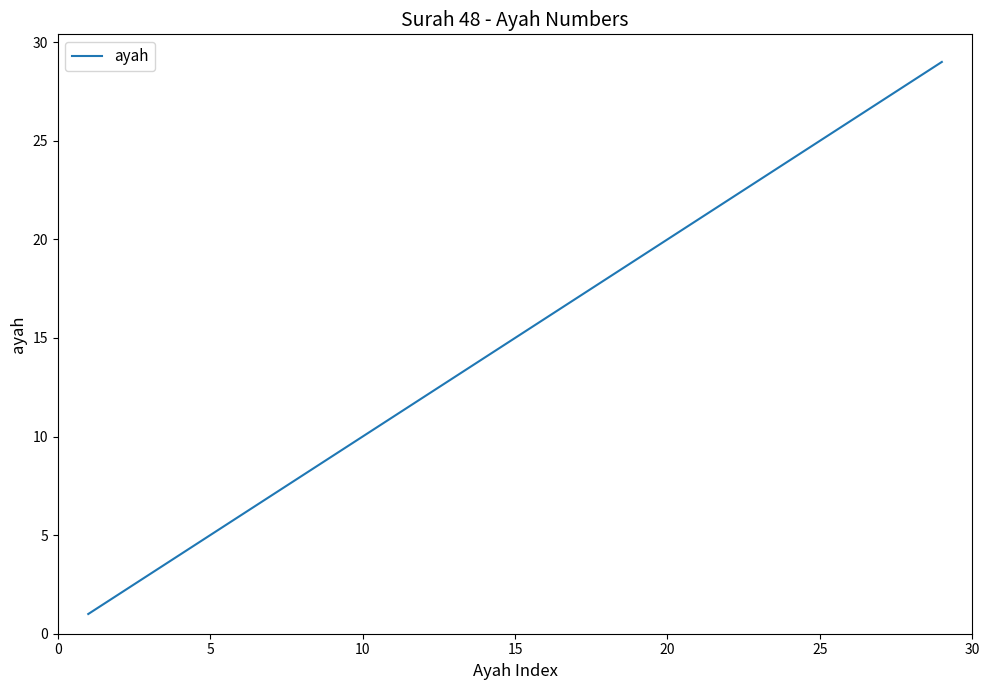

What is the average value?

15